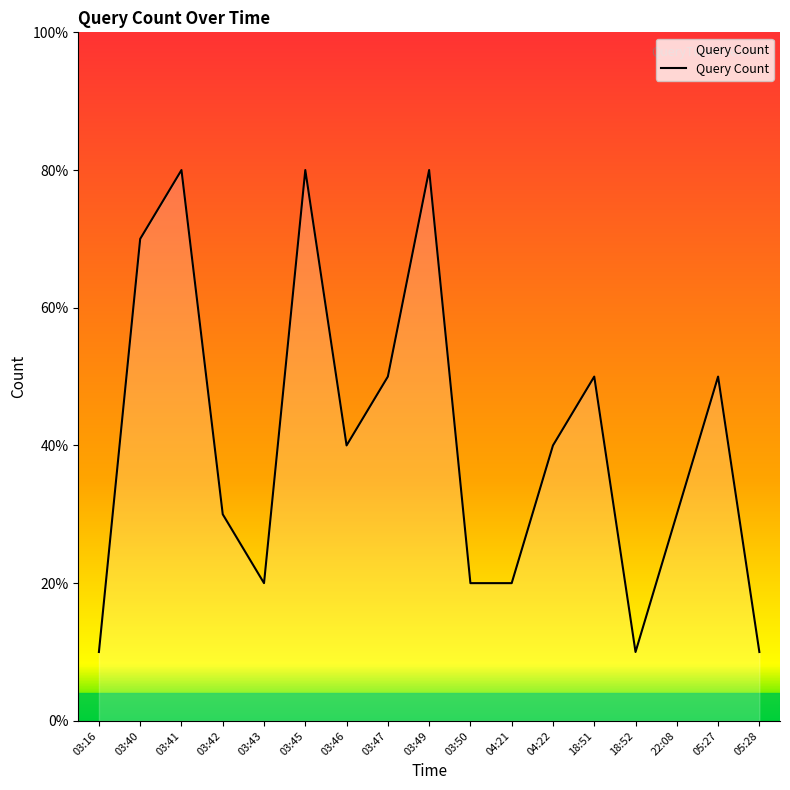

Rank the categories by value from lowest to highest.

03:16, 18:52, 05:28, 03:43, 03:50, 04:21, 03:42, 22:08, 03:46, 04:22, 03:47, 18:51, 05:27, 03:40, 03:41, 03:45, 03:49